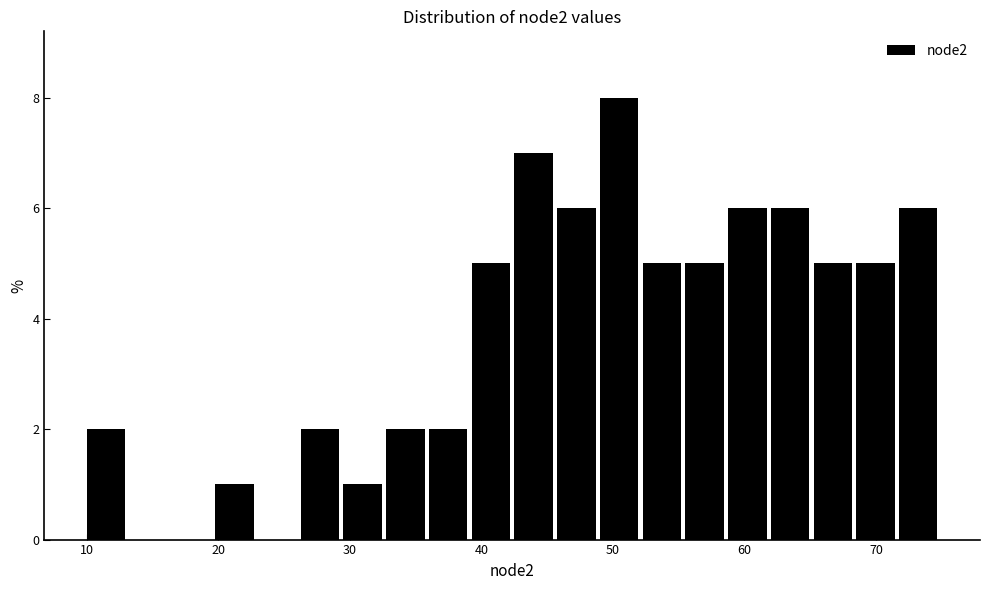

Around what value on the x-axis is the tallest bar? Give the approximate position of its centre, as read against the axis.

50